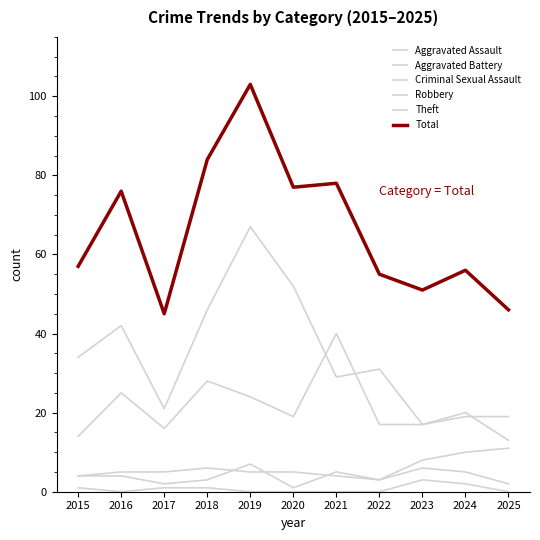

How many lines are shown in the chart?

6